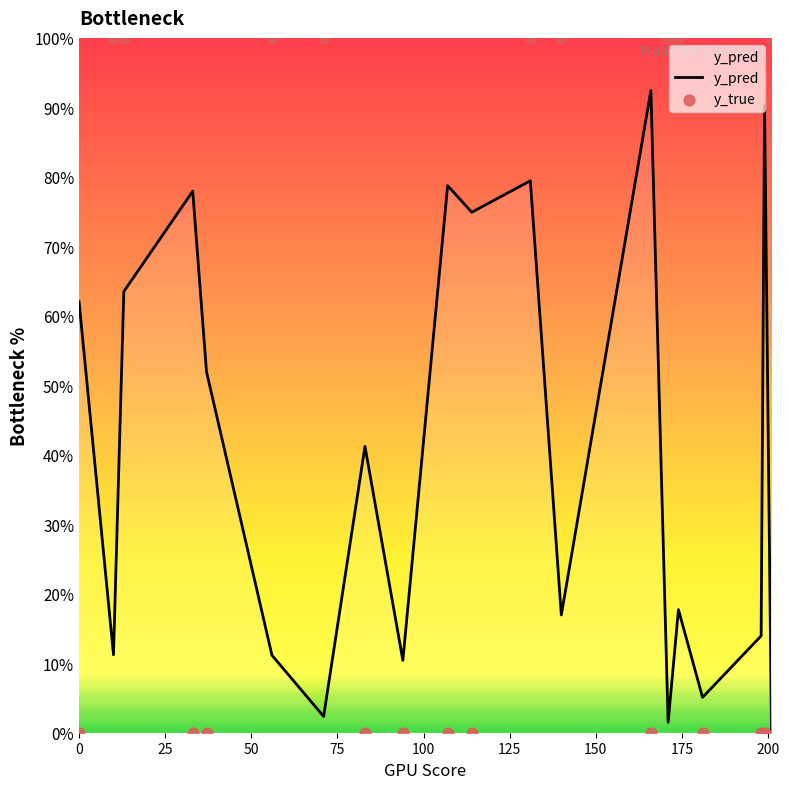

At how many categories does at least one series exceed 0?

20